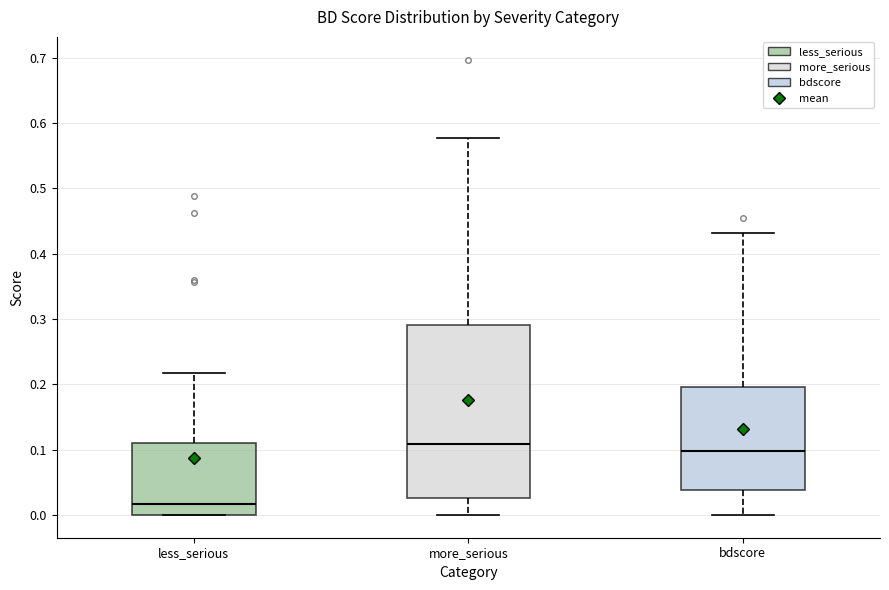

Reading left to right, read every box against the y-axis: the position of its median line, the range the box covers, and the ends of its whiskers. The values are not printed on the chart, so give them approximately, as read against the axis.

less_serious: median 0.02, box 0.00 to 0.11, whiskers 0.00 to 0.22
more_serious: median 0.11, box 0.03 to 0.29, whiskers 0.00 to 0.58
bdscore: median 0.10, box 0.04 to 0.20, whiskers 0.00 to 0.43